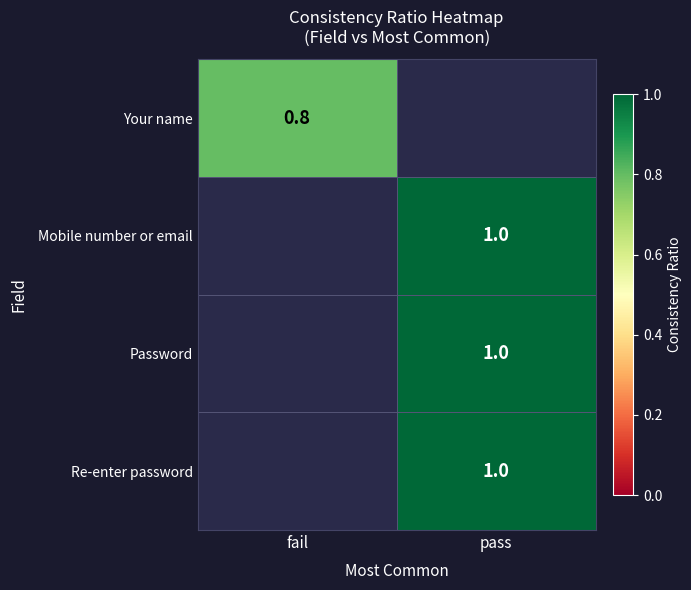

The value of Mobile number or email at pass is 1.0. True or false?

True